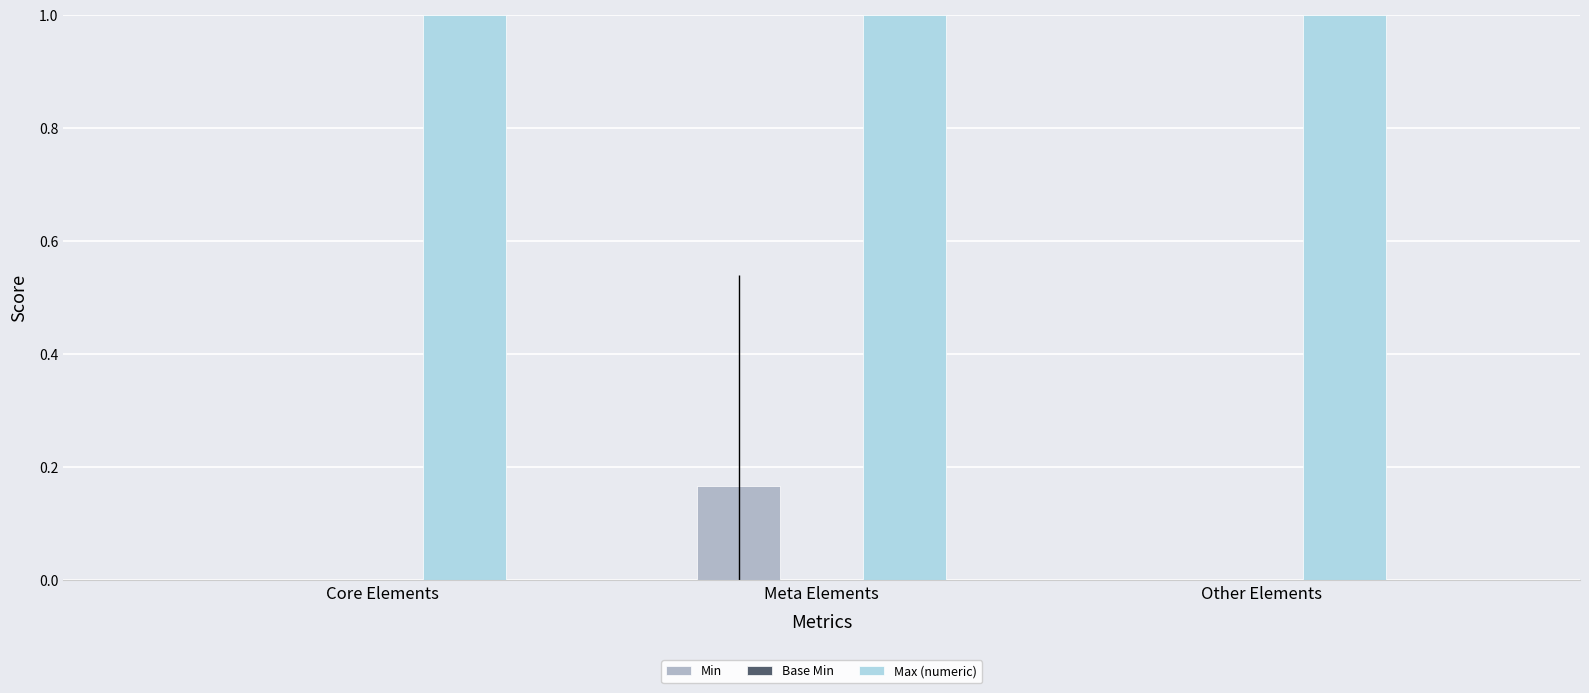

Which series changed the most between Core Elements and Meta Elements?

Min